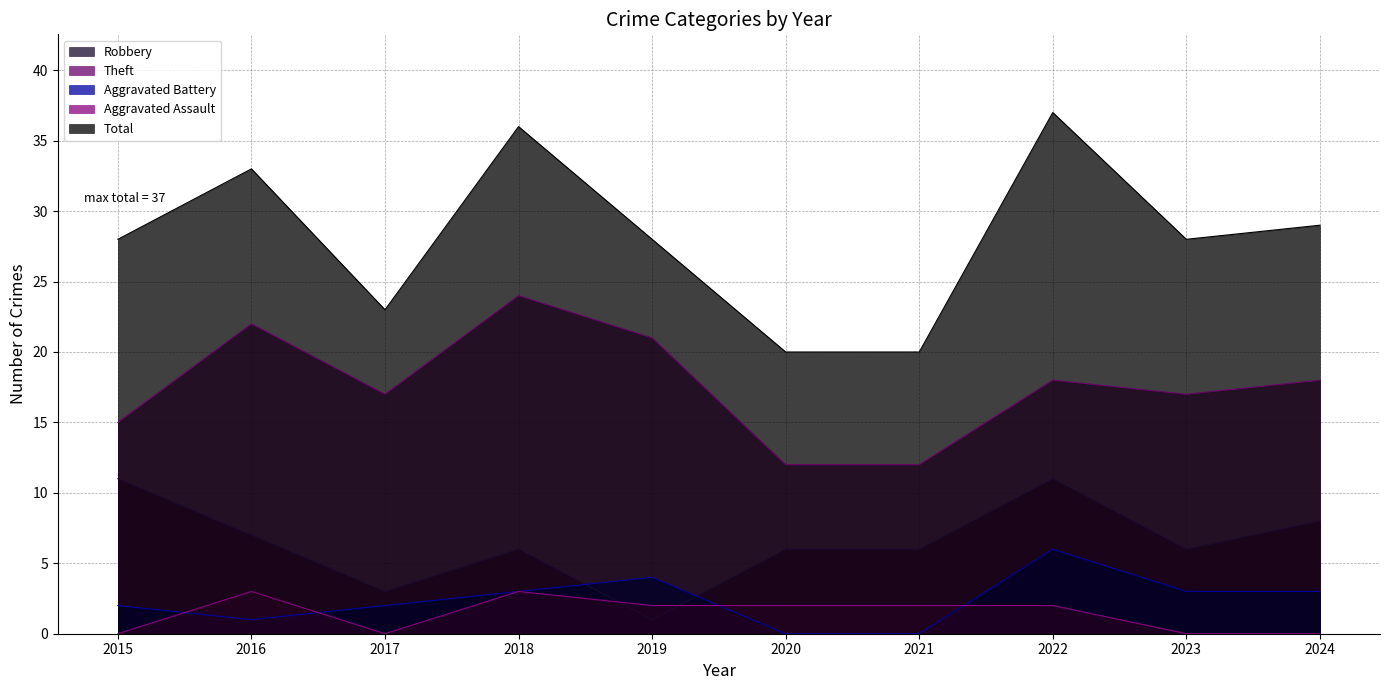

What is the value of the Total point at the 9th from the left?

28